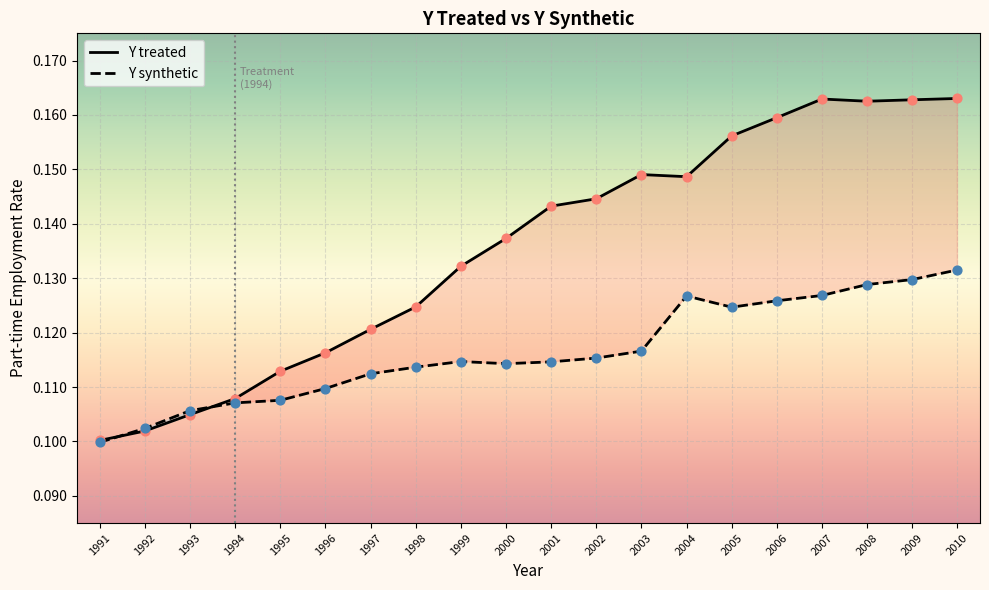

At how many categories does at least one series exceed 0?

20